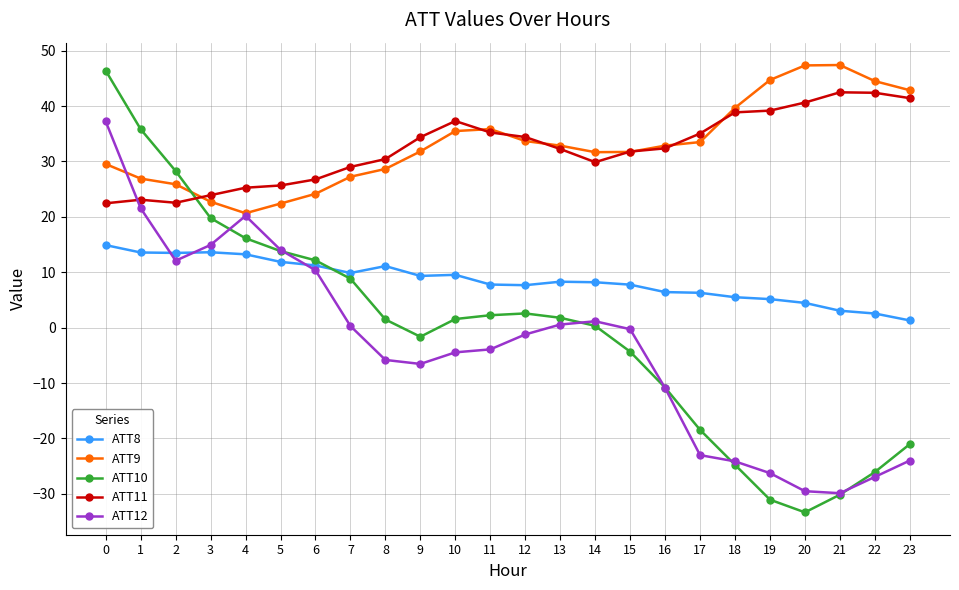

At which category does ATT10 reach its first local valley?

9